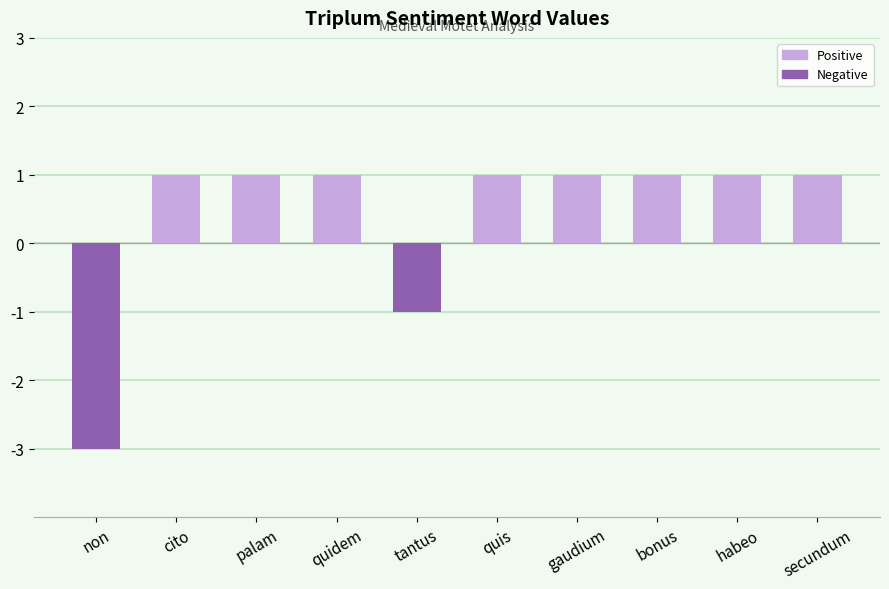

How many values are between 1 and 2?

8